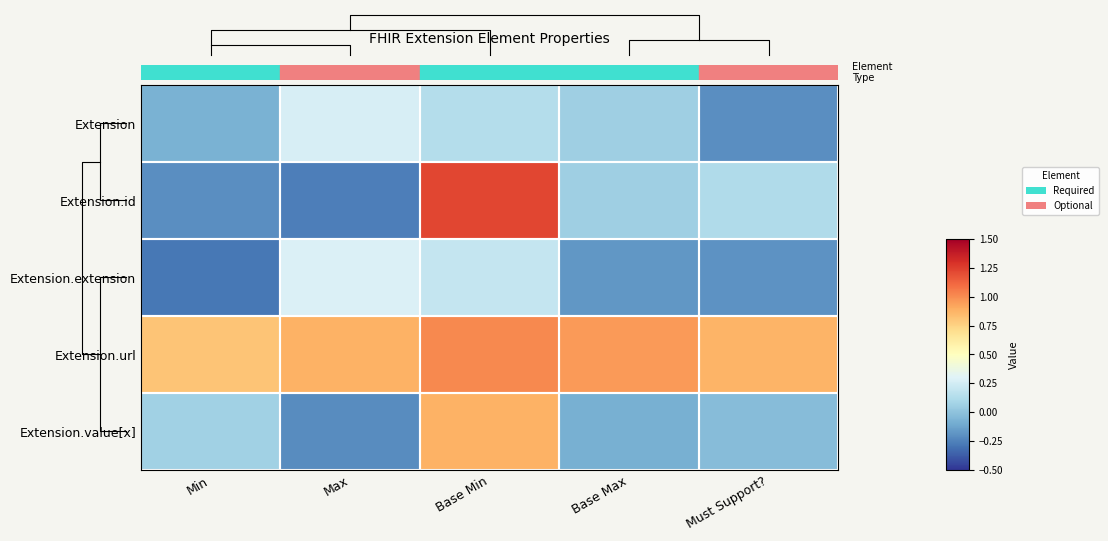

Reading left to right, extract all data points from this chart.

Extension: Min=-0.1	Max=0.3	Base Min=0.1	Base Max=0.1	Must Support?=-0.2
Extension.id: Min=-0.2	Max=-0.3	Base Min=1.2	Base Max=0.1	Must Support?=0.1
Extension.extension: Min=-0.3	Max=0.3	Base Min=0.2	Base Max=-0.2	Must Support?=-0.2
Extension.url: Min=0.8	Max=0.9	Base Min=1.0	Base Max=1.0	Must Support?=0.9
Extension.value[x]: Min=0.1	Max=-0.2	Base Min=0.9	Base Max=-0.1	Must Support?=-0.0